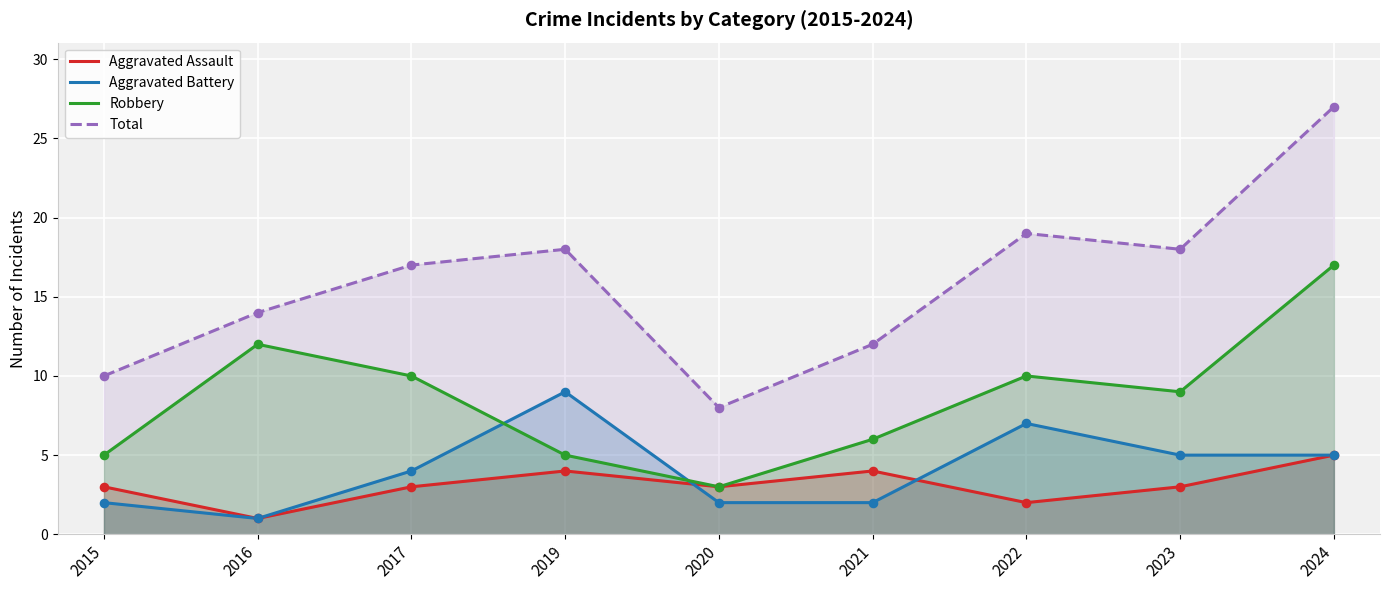

Which series reaches the minimum Y coordinate?

Aggravated Assault